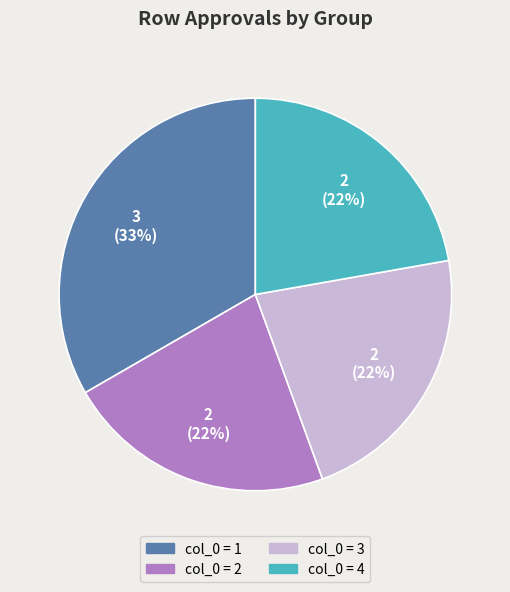

Does any single category account for the majority?

No